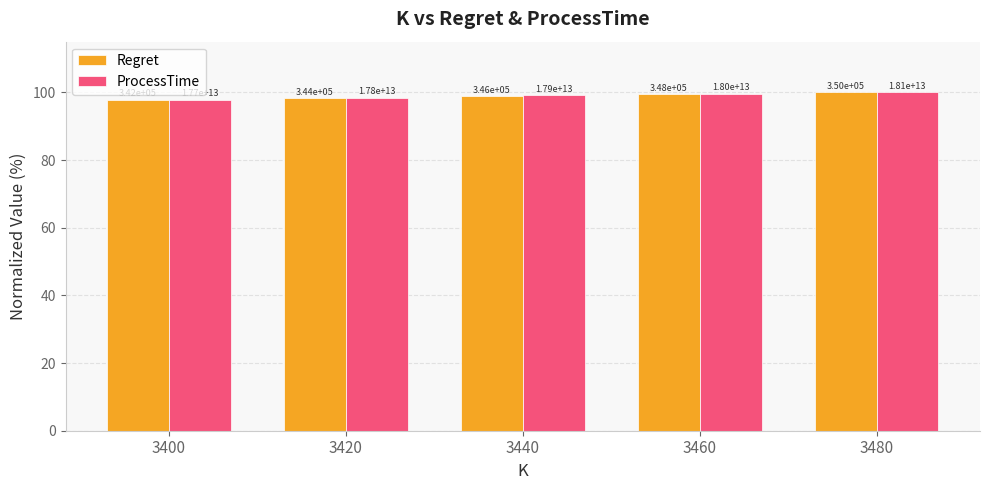

What are all the series names shown in the legend?

Regret, ProcessTime